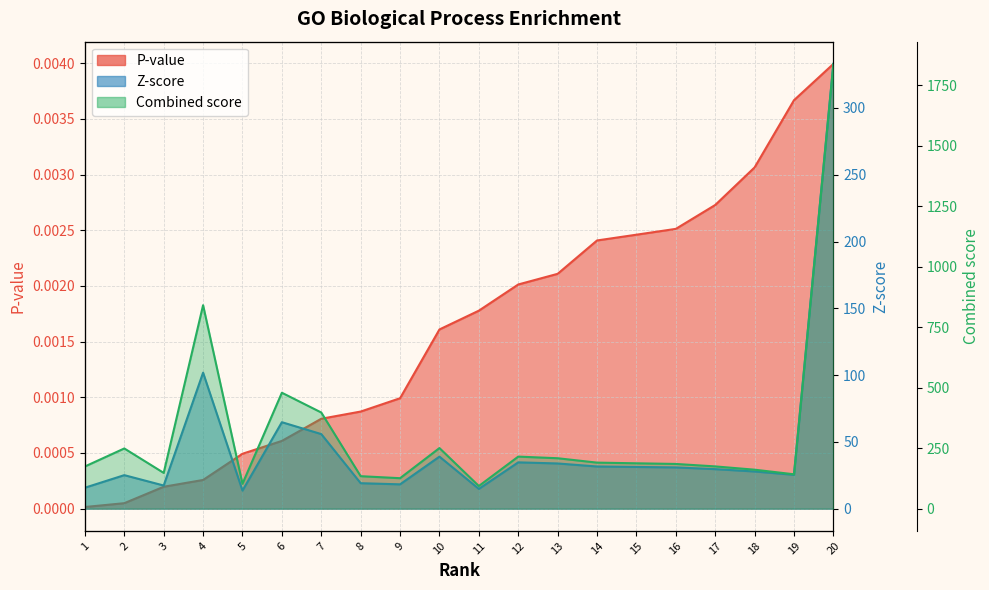

At which category is the sum across all series the highest?

20